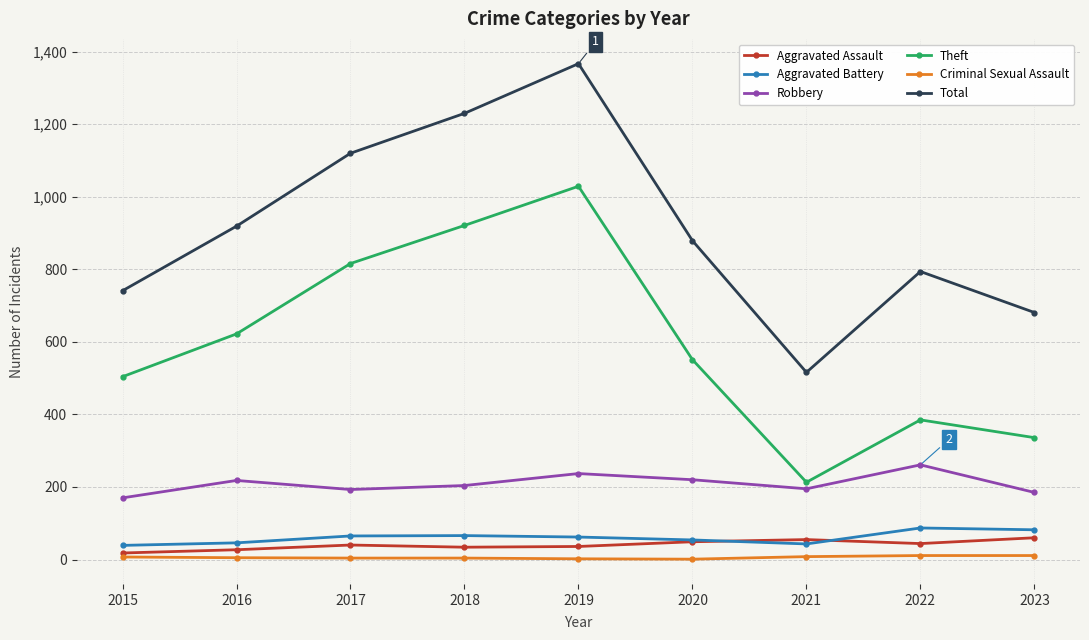

True or false: Aggravated Assault and Theft intersect in this chart.

False